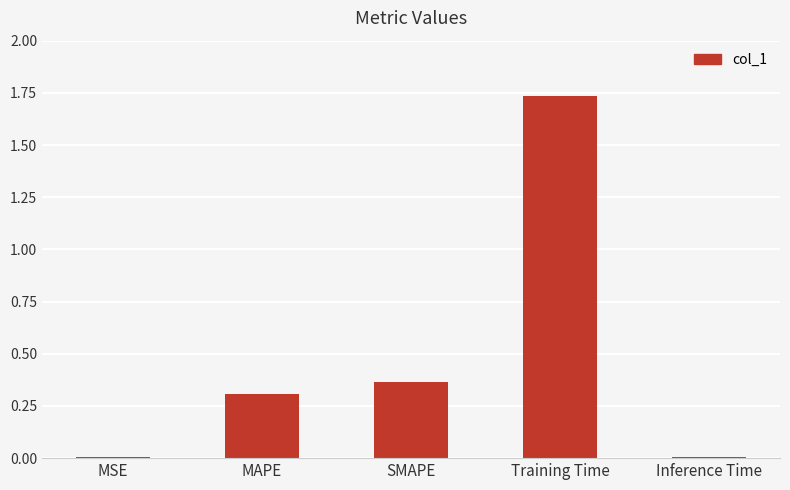

What is the sum of all values?

2.4